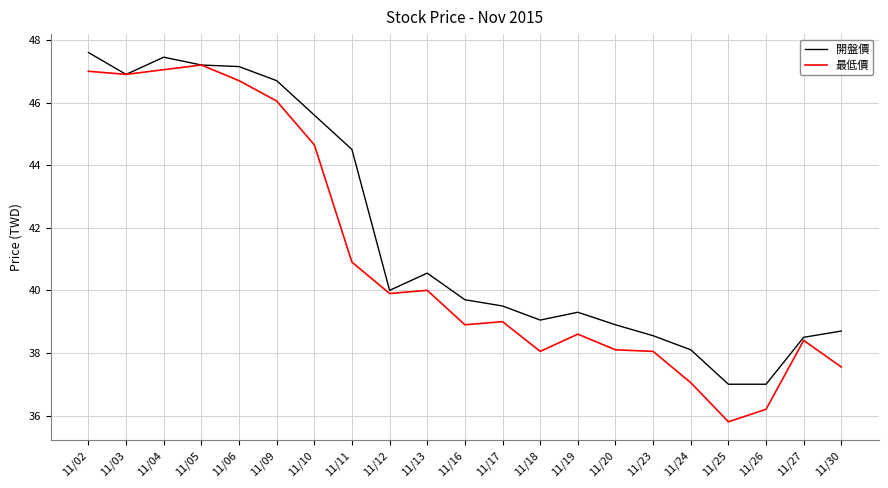

What is the maximum value for 開盤價?

47.6